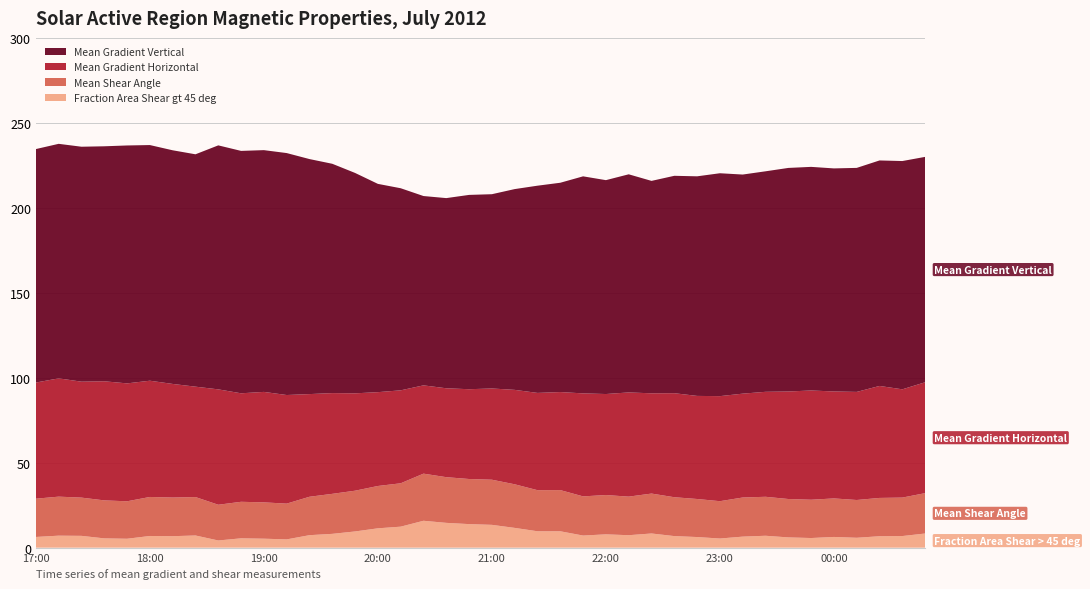

Reading left to right, list all the values displayed in this chart.

Fraction Area Shear gt 45 deg: 2012/07/09 17:00=6.3	2012/07/09 17:12=7.1	2012/07/09 17:24=7.0	2012/07/09 17:36=5.5	2012/07/09 17:48=5.3	2012/07/09 18:00=6.9	2012/07/09 18:12=6.8	2012/07/09 18:24=7.2	2012/07/09 18:36=4.2	2012/07/09 18:48=5.5	2012/07/09 19:00=5.3	2012/07/09 19:12=4.9	2012/07/09 19:24=7.4	2012/07/09 19:36=8.1	2012/07/09 19:48=9.5	2012/07/09 20:00=11.4	2012/07/09 20:12=12.4	2012/07/09 20:24=15.8	2012/07/09 20:36=14.6	2012/07/09 20:48=13.9	2012/07/09 21:00=13.4	2012/07/09 21:12=11.6	2012/07/09 21:24=9.7	2012/07/09 21:36=9.6	2012/07/09 21:48=7.1	2012/07/09 22:00=7.8	2012/07/09 22:12=7.3	2012/07/09 22:24=8.4	2012/07/09 22:36=6.8	2012/07/09 22:48=6.3	2012/07/09 23:00=5.4	2012/07/09 23:12=6.5	2012/07/09 23:24=7.0	2012/07/09 23:36=6.0	2012/07/09 23:48=5.7	2012/07/10 00:00=6.3	2012/07/10 00:12=5.8	2012/07/10 00:24=6.7	2012/07/10 00:36=6.8	2012/07/10 00:48=8.3
Mean Shear Angle: 2012/07/09 17:00=22.5	2012/07/09 17:12=23.0	2012/07/09 17:24=22.5	2012/07/09 17:36=22.4	2012/07/09 17:48=22.0	2012/07/09 18:00=23.0	2012/07/09 18:12=22.7	2012/07/09 18:24=22.6	2012/07/09 18:36=21.0	2012/07/09 18:48=21.5	2012/07/09 19:00=21.4	2012/07/09 19:12=21.0	2012/07/09 19:24=22.6	2012/07/09 19:36=23.5	2012/07/09 19:48=24.0	2012/07/09 20:00=24.9	2012/07/09 20:12=25.5	2012/07/09 20:24=27.7	2012/07/09 20:36=26.9	2012/07/09 20:48=26.5	2012/07/09 21:00=26.6	2012/07/09 21:12=25.7	2012/07/09 21:24=24.2	2012/07/09 21:36=24.2	2012/07/09 21:48=23.1	2012/07/09 22:00=23.1	2012/07/09 22:12=22.7	2012/07/09 22:24=23.5	2012/07/09 22:36=22.9	2012/07/09 22:48=22.4	2012/07/09 23:00=22.0	2012/07/09 23:12=23.0	2012/07/09 23:24=22.9	2012/07/09 23:36=22.6	2012/07/09 23:48=22.5	2012/07/10 00:00=22.7	2012/07/10 00:12=22.2	2012/07/10 00:24=22.5	2012/07/10 00:36=22.6	2012/07/10 00:48=23.8
Mean Gradient Horizontal: 2012/07/09 17:00=68.3	2012/07/09 17:12=69.6	2012/07/09 17:24=68.2	2012/07/09 17:36=70.1	2012/07/09 17:48=69.4	2012/07/09 18:00=68.4	2012/07/09 18:12=66.9	2012/07/09 18:24=65.0	2012/07/09 18:36=67.9	2012/07/09 18:48=63.9	2012/07/09 19:00=65.0	2012/07/09 19:12=63.9	2012/07/09 19:24=60.4	2012/07/09 19:36=59.3	2012/07/09 19:48=57.3	2012/07/09 20:00=55.2	2012/07/09 20:12=54.7	2012/07/09 20:24=52.0	2012/07/09 20:36=52.3	2012/07/09 20:48=52.8	2012/07/09 21:00=53.7	2012/07/09 21:12=55.6	2012/07/09 21:24=57.2	2012/07/09 21:36=57.7	2012/07/09 21:48=60.6	2012/07/09 22:00=59.4	2012/07/09 22:12=61.3	2012/07/09 22:24=59.0	2012/07/09 22:36=61.2	2012/07/09 22:48=60.7	2012/07/09 23:00=61.8	2012/07/09 23:12=61.1	2012/07/09 23:24=61.8	2012/07/09 23:36=63.3	2012/07/09 23:48=64.3	2012/07/10 00:00=62.9	2012/07/10 00:12=63.6	2012/07/10 00:24=65.9	2012/07/10 00:36=63.7	2012/07/10 00:48=65.3
Mean Gradient Vertical: 2012/07/09 17:00=137.4	2012/07/09 17:12=138.0	2012/07/09 17:24=138.3	2012/07/09 17:36=138.3	2012/07/09 17:48=140.0	2012/07/09 18:00=138.7	2012/07/09 18:12=137.5	2012/07/09 18:24=136.7	2012/07/09 18:36=143.6	2012/07/09 18:48=142.6	2012/07/09 19:00=142.3	2012/07/09 19:12=142.4	2012/07/09 19:24=138.3	2012/07/09 19:36=134.9	2012/07/09 19:48=129.7	2012/07/09 20:00=122.6	2012/07/09 20:12=118.9	2012/07/09 20:24=111.4	2012/07/09 20:36=111.9	2012/07/09 20:48=114.3	2012/07/09 21:00=114.3	2012/07/09 21:12=118.2	2012/07/09 21:24=121.9	2012/07/09 21:36=123.2	2012/07/09 21:48=127.7	2012/07/09 22:00=125.9	2012/07/09 22:12=128.4	2012/07/09 22:24=125.0	2012/07/09 22:36=127.9	2012/07/09 22:48=129.2	2012/07/09 23:00=131.2	2012/07/09 23:12=128.9	2012/07/09 23:24=129.8	2012/07/09 23:36=131.6	2012/07/09 23:48=131.6	2012/07/10 00:00=131.3	2012/07/10 00:12=131.8	2012/07/10 00:24=132.7	2012/07/10 00:36=134.3	2012/07/10 00:48=132.6